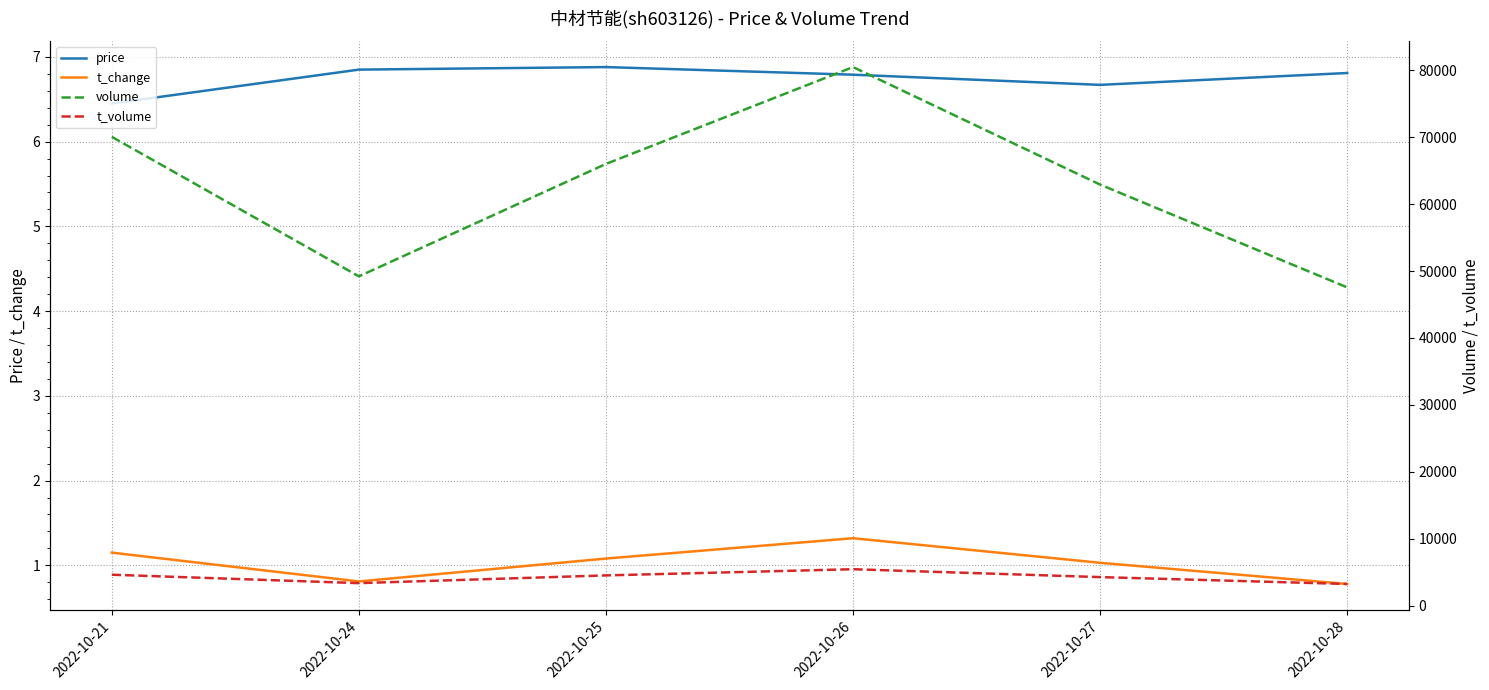

Reading left to right, extract all data points from this chart.

price: 2022-10-21=6.5	2022-10-24=6.8	2022-10-25=6.9	2022-10-26=6.8	2022-10-27=6.7	2022-10-28=6.8
t_change: 2022-10-21=1.1	2022-10-24=0.8	2022-10-25=1.1	2022-10-26=1.3	2022-10-27=1.0	2022-10-28=0.8
volume: 2022-10-21=70056.0	2022-10-24=49208.0	2022-10-25=66006.0	2022-10-26=80476.0	2022-10-27=62918.0	2022-10-28=47556.0
t_volume: 2022-10-21=4630.0	2022-10-24=3372.0	2022-10-25=4527.0	2022-10-26=5450.0	2022-10-27=4273.0	2022-10-28=3246.0